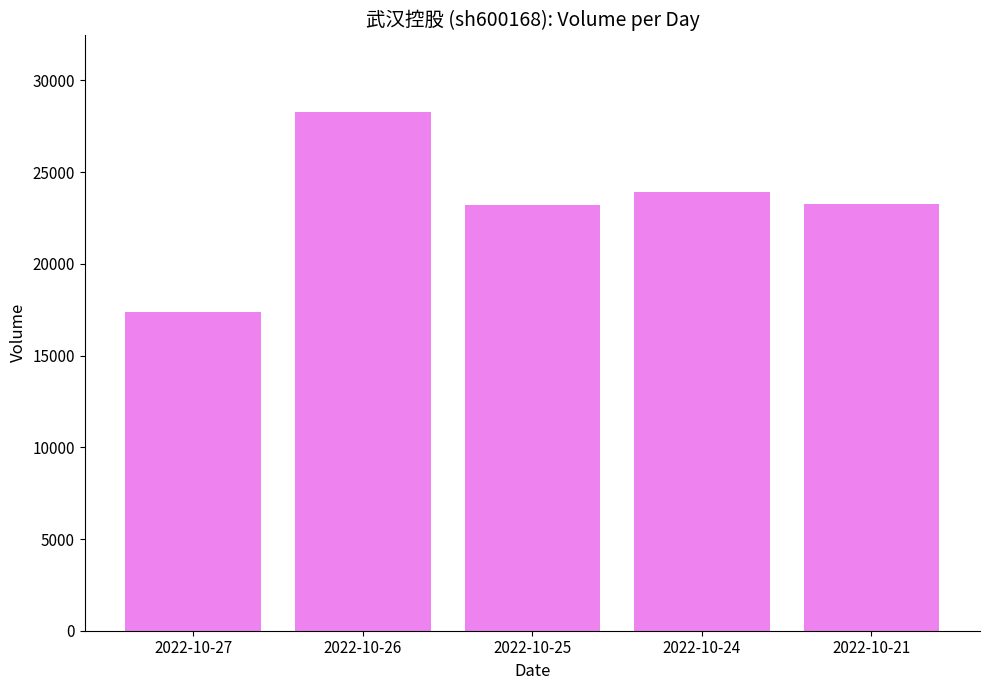

At which category does the chart reach its minimum across all series?

2022-10-27